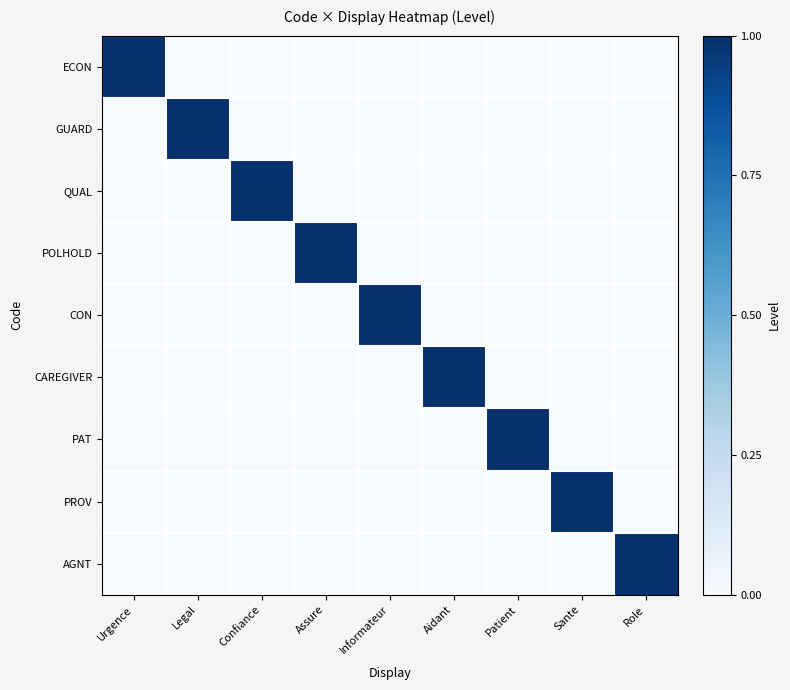

Which label corresponds to the largest value in the chart?

Urgence